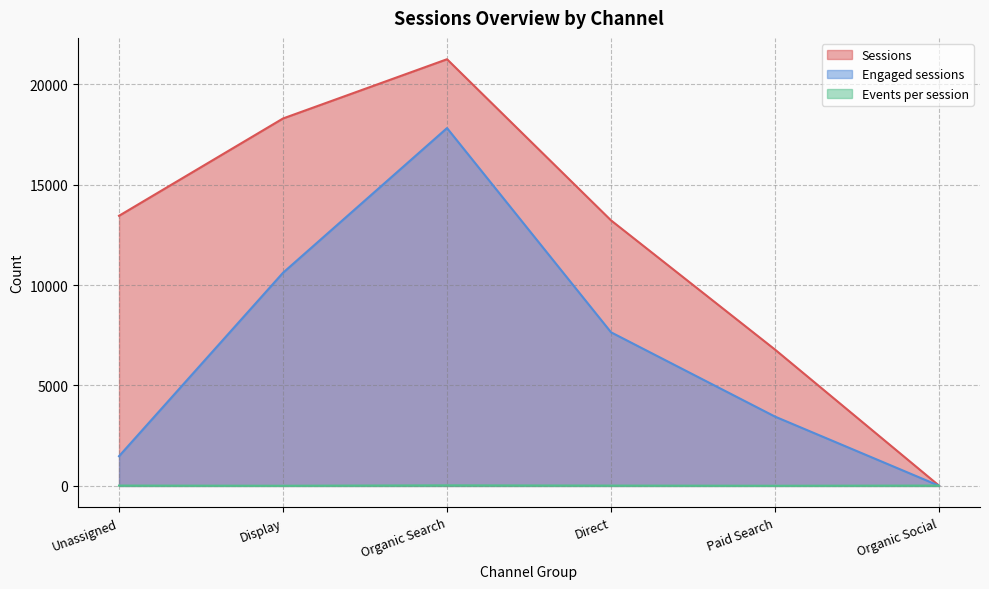

Which series ends up on top after the final intersection of Sessions and Events per session?

Events per session